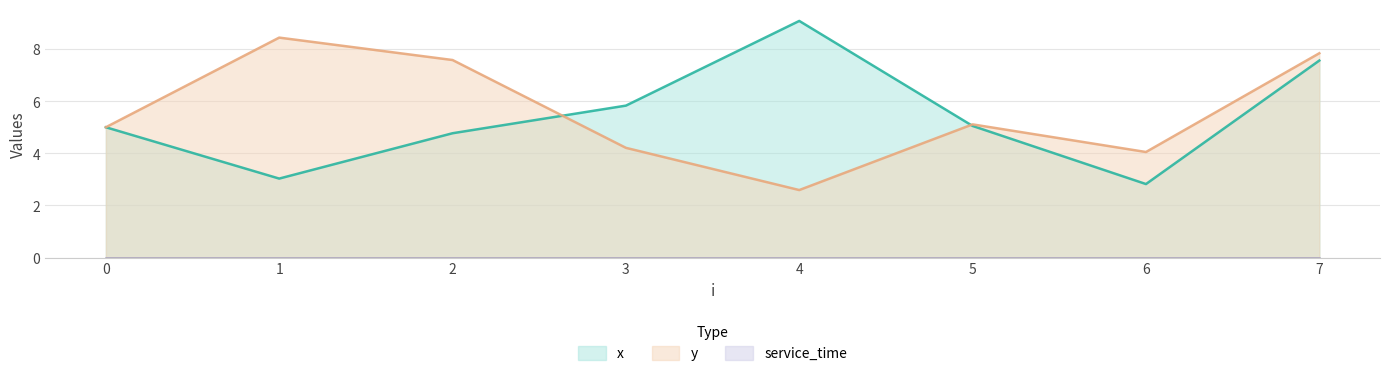

Which series has the largest total across all categories?

y